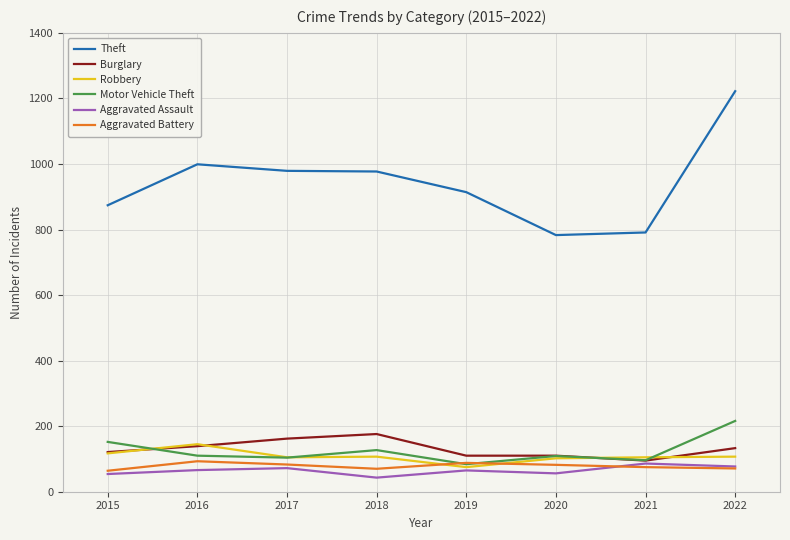

What is the spread (max minus min) of values at 2019?

849